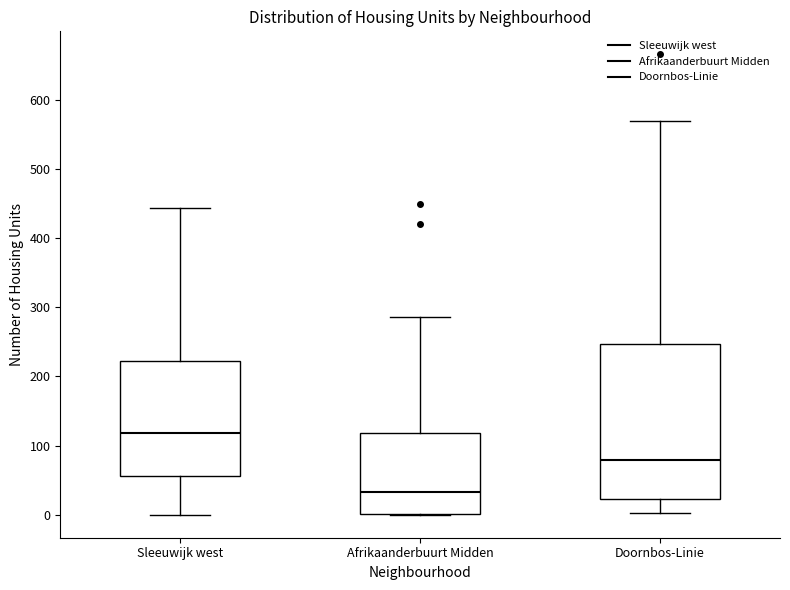

Where does the lower whisker of the box for Sleeuwijk west end on the y-axis? The values are not printed on the chart, so give them approximately, as read against the axis.

0